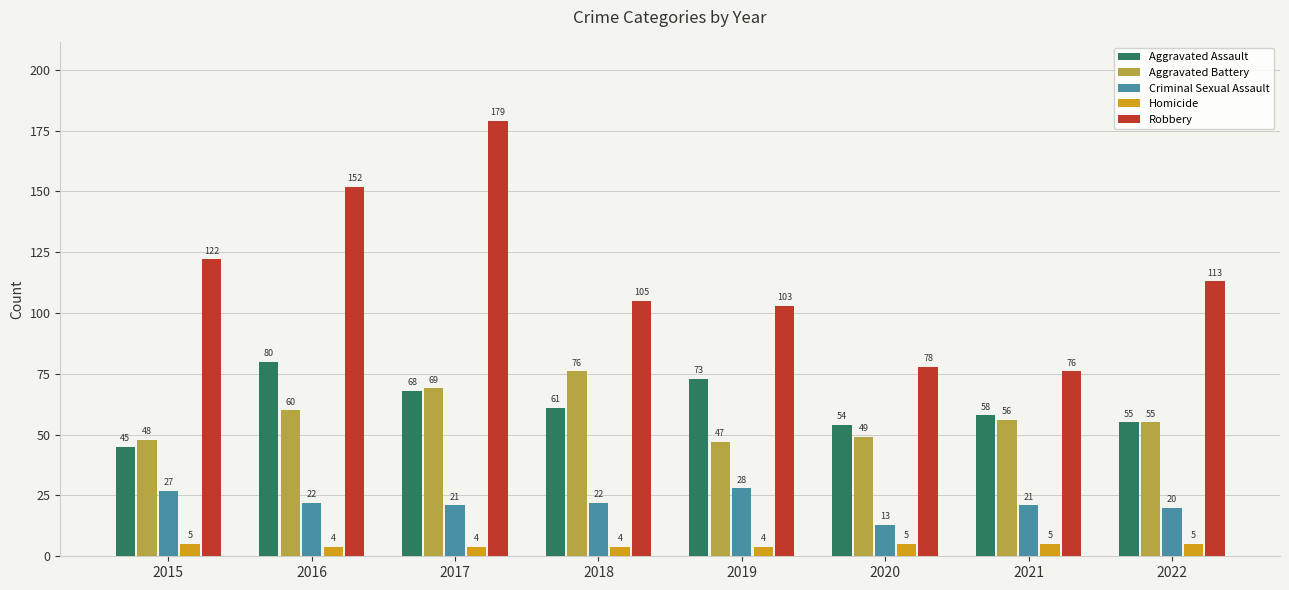

How many categories are shown in the chart?

8